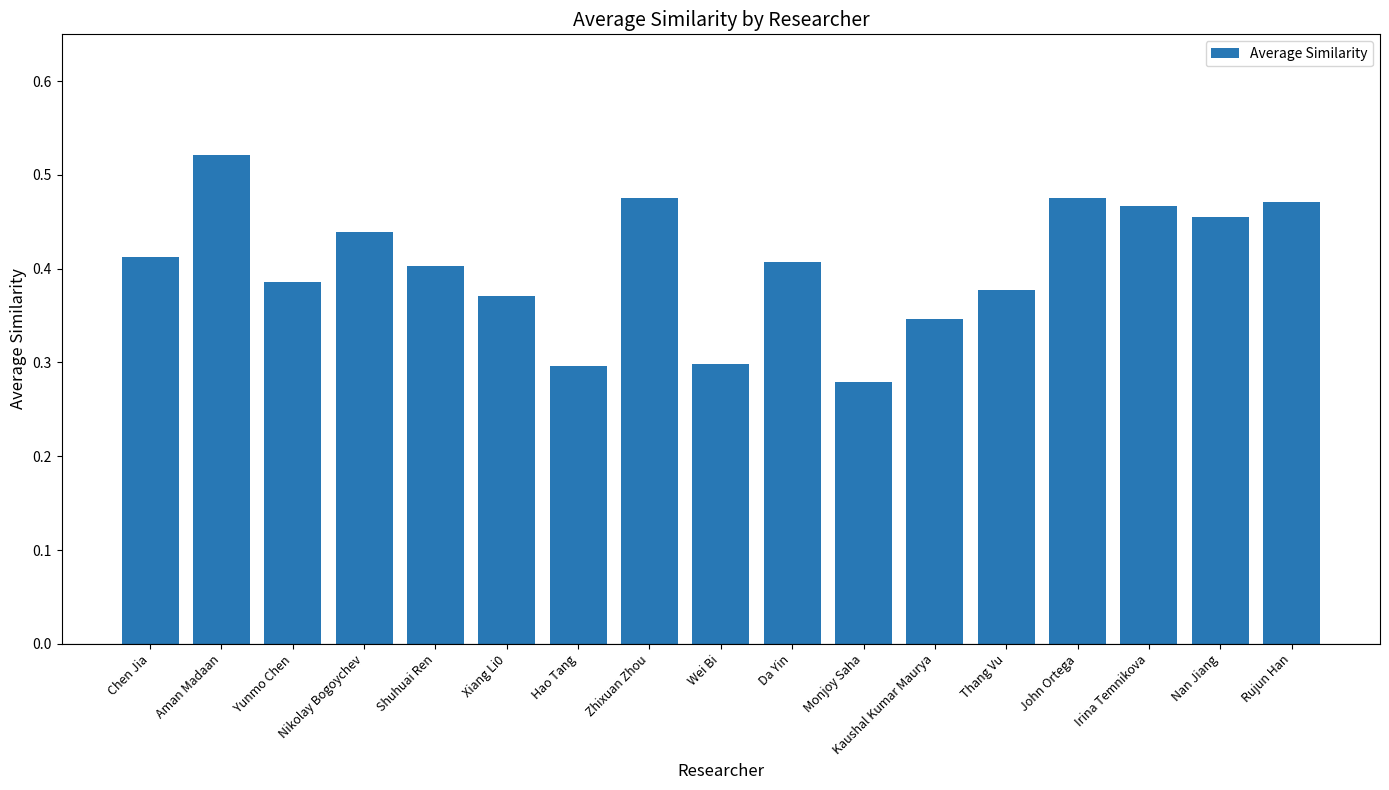

The chart shows a value of 0.4 at Shuhuai Ren. True or false?

True